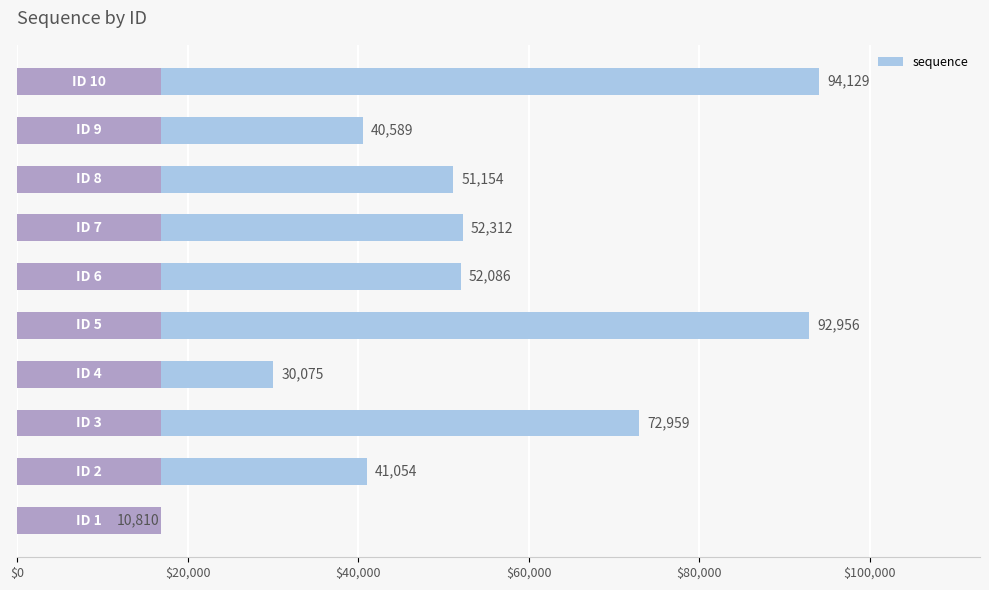

What is the maximum value shown in the chart?

94129